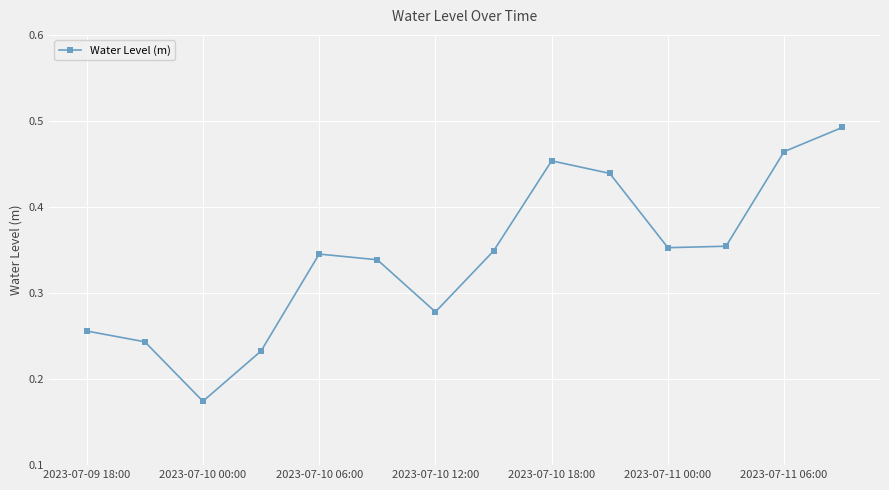

True or false: the data has more than 1 interior local peaks.

True